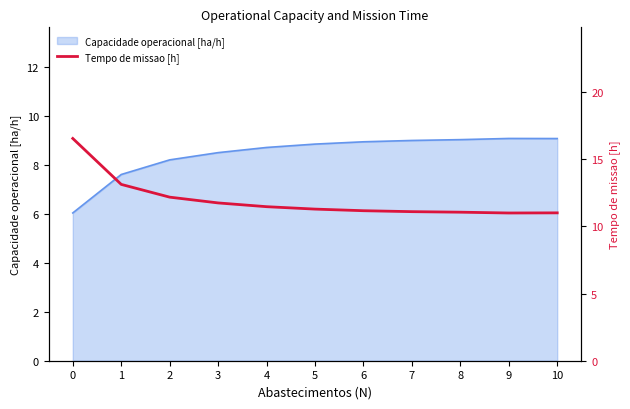

What is the minimum value for Capacidade operacional [ha/h]?

6.0